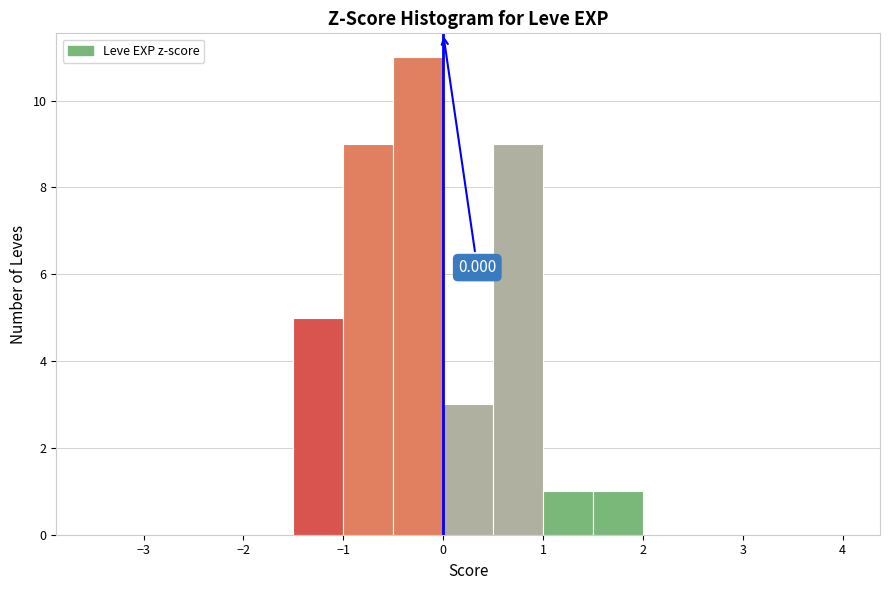

Over which range of the x-axis is the bar tallest?

-0.5 to 0.0